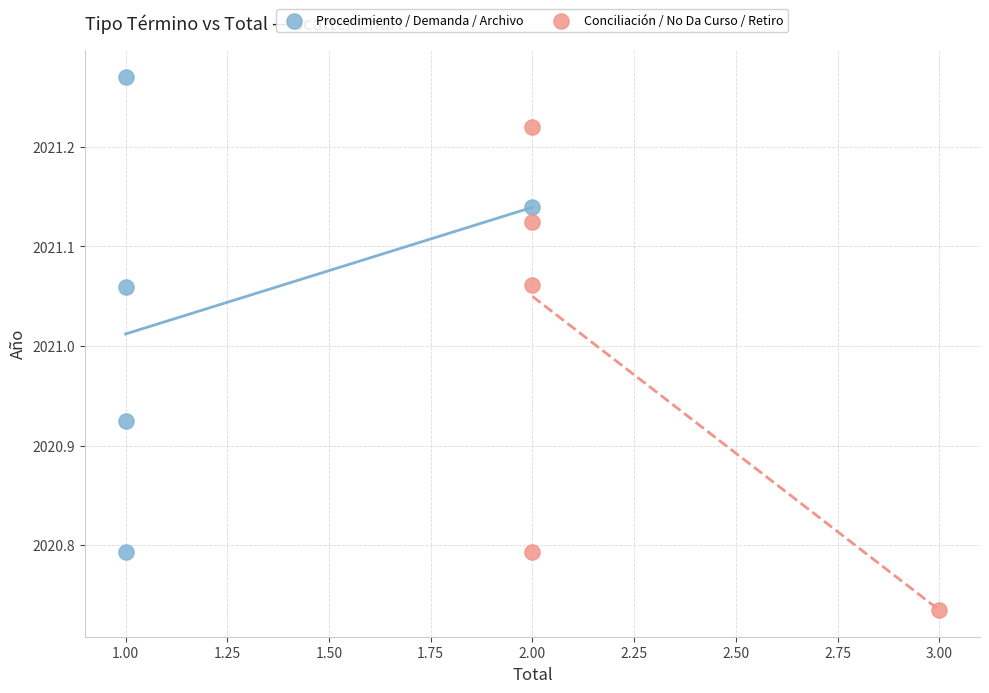

Which series contains the lowest Y value?

Conciliación / No Da Curso / Retiro